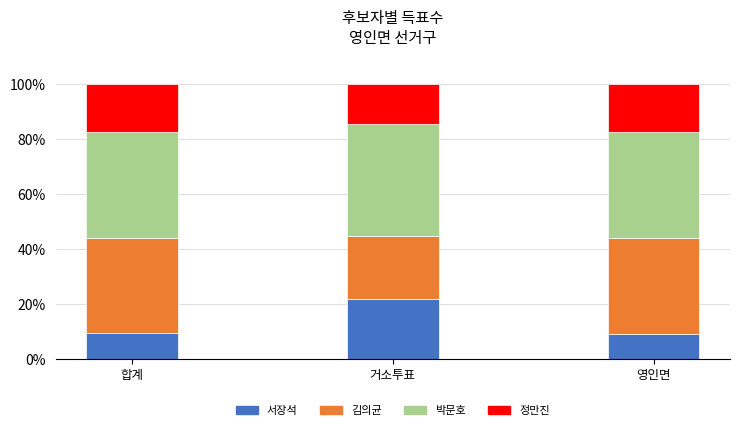

What is the lowest value of the 서장석 series?

8.9